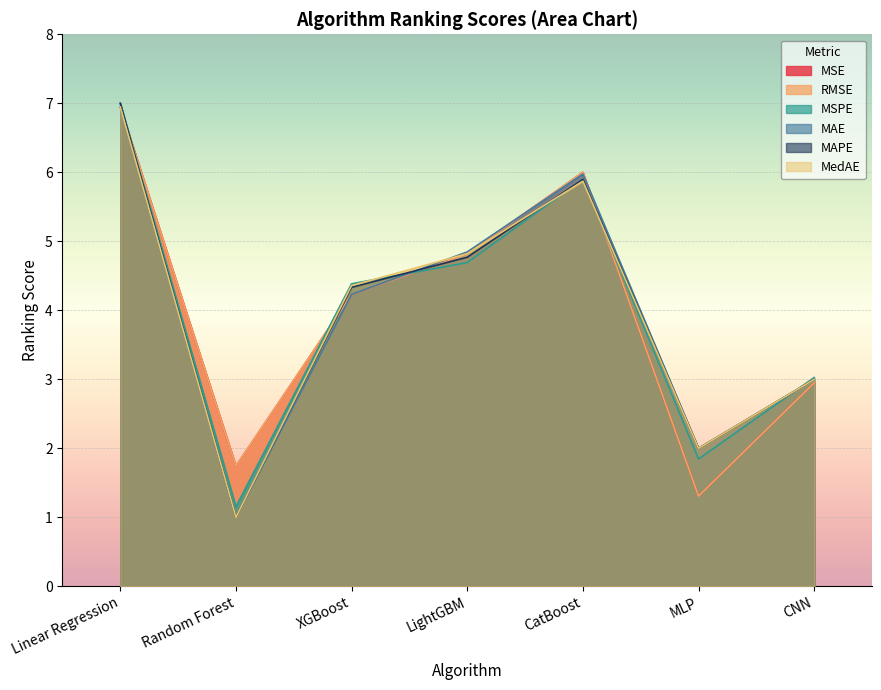

What is the minimum value for RMSE?

1.3